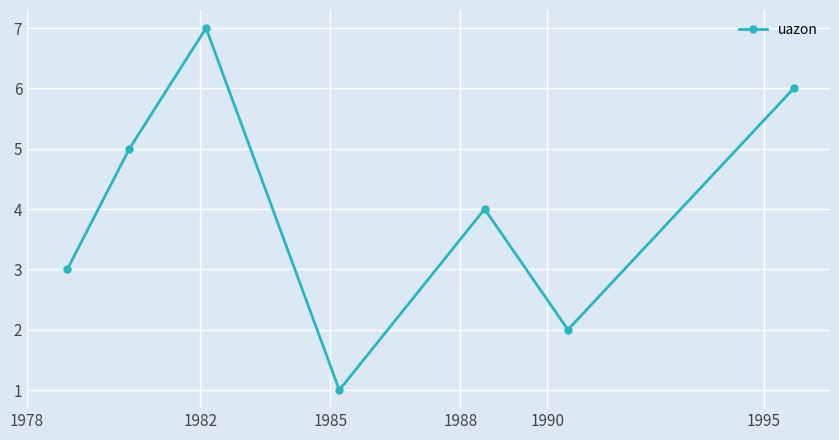

Reading right to left, transcribe all the data shown in this chart.

6	2	4	1	7	5	3